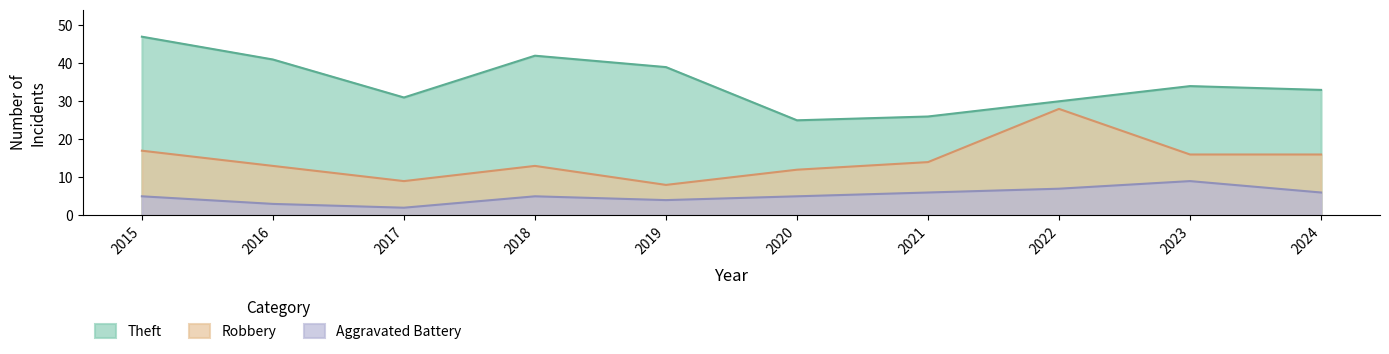

Is it true that Aggravated Battery equals 2 at 2017?

True